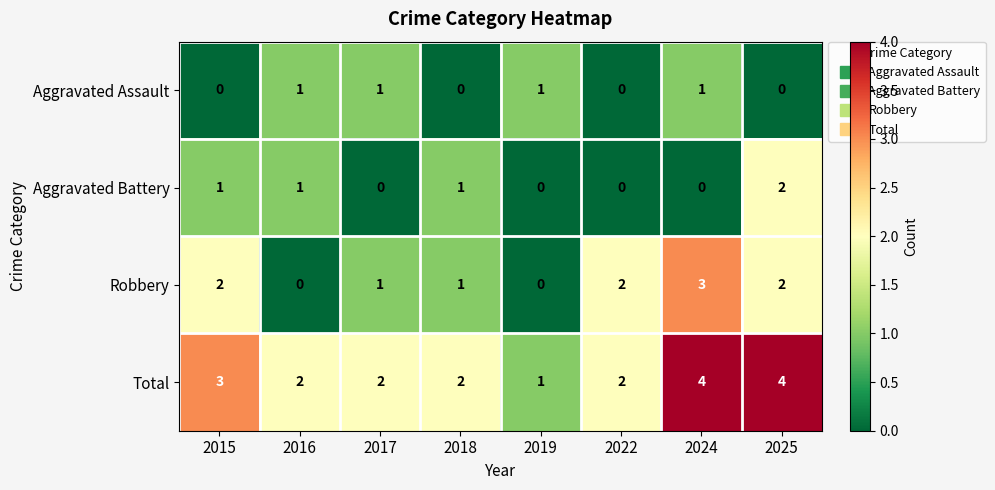

Which series has the largest total across all categories?

Total